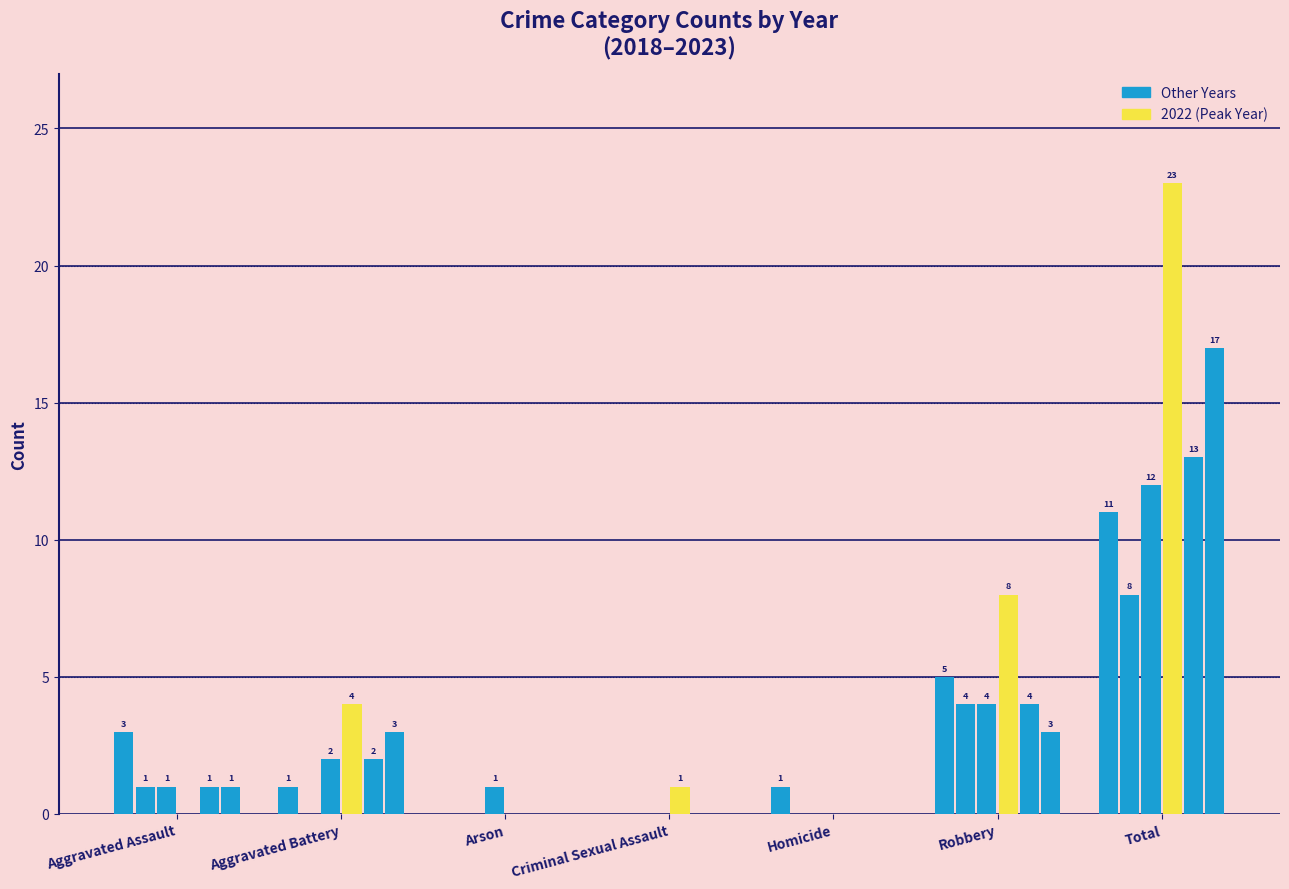

Count the number of data series in this chart.

6